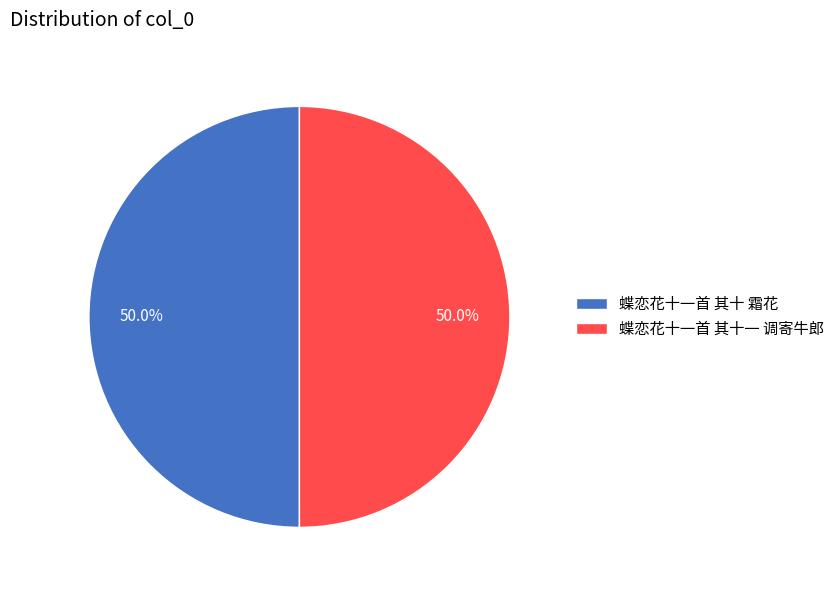

What percentage do 蝶恋花十一首 其十 霜花 and 蝶恋花十一首 其十一 调寄牛郎 together represent?

100.0%